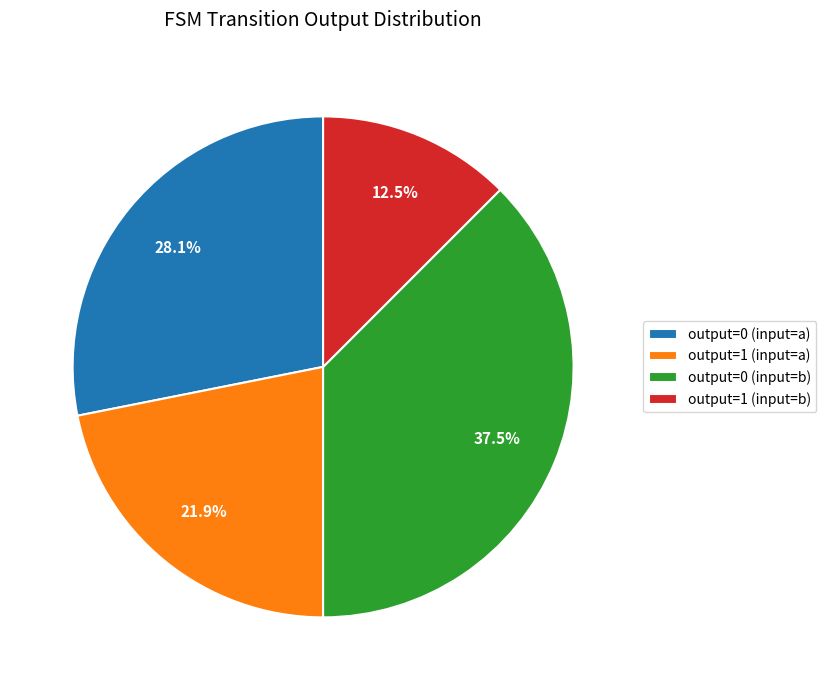

Rank the categories by value from highest to lowest.

output=0 (input=b), output=0 (input=a), output=1 (input=a), output=1 (input=b)